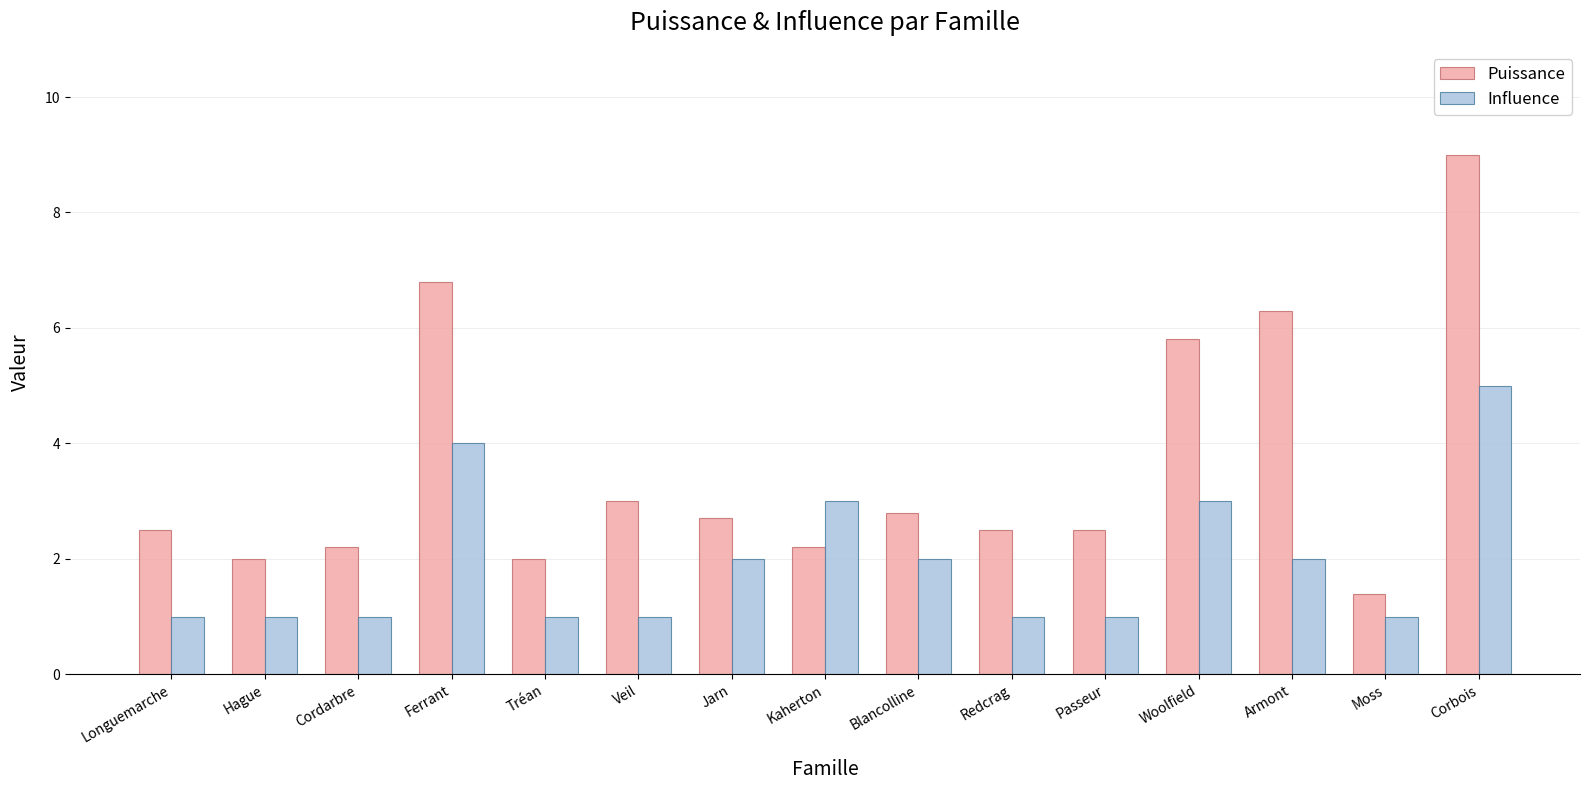

Is it true that Influence equals 4.0 at Ferrant?

True